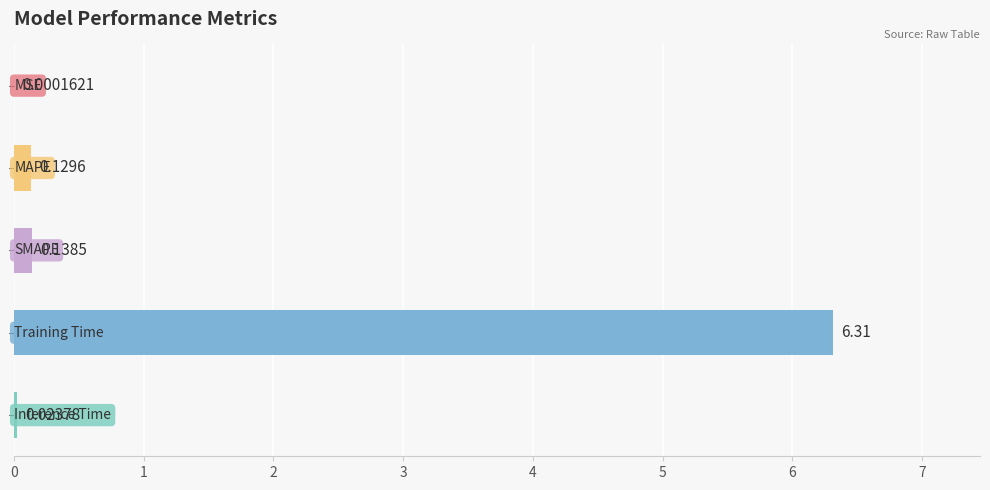

How many distinct data groups are displayed?

1